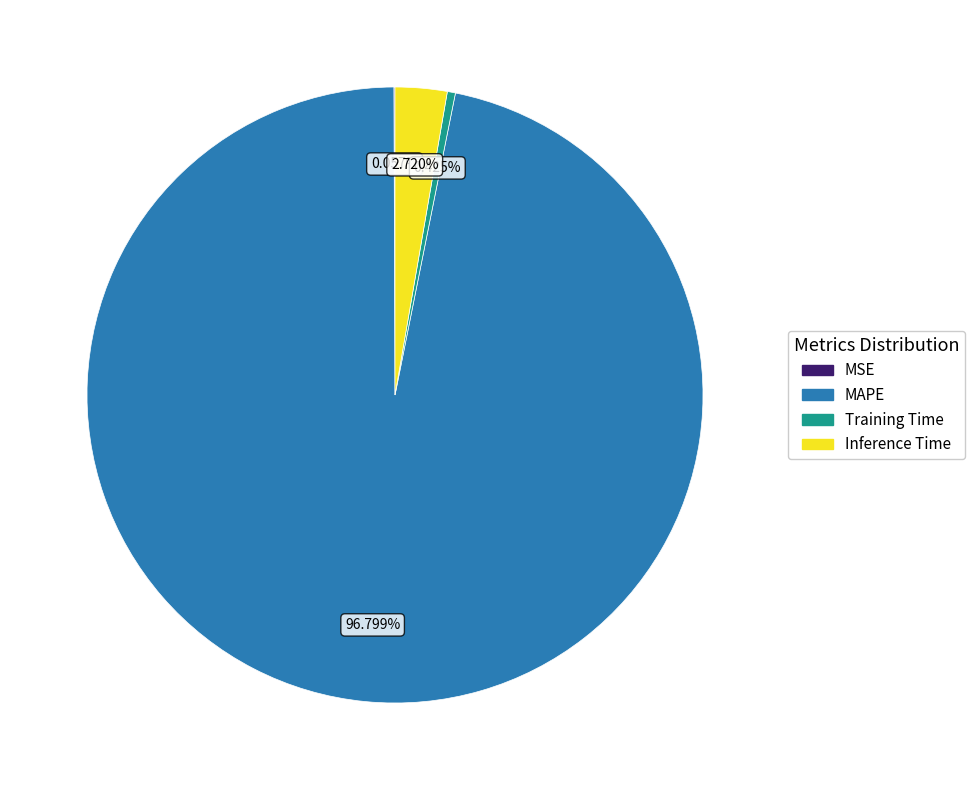

To the nearest percent, what portion does Inference Time represent?

3%